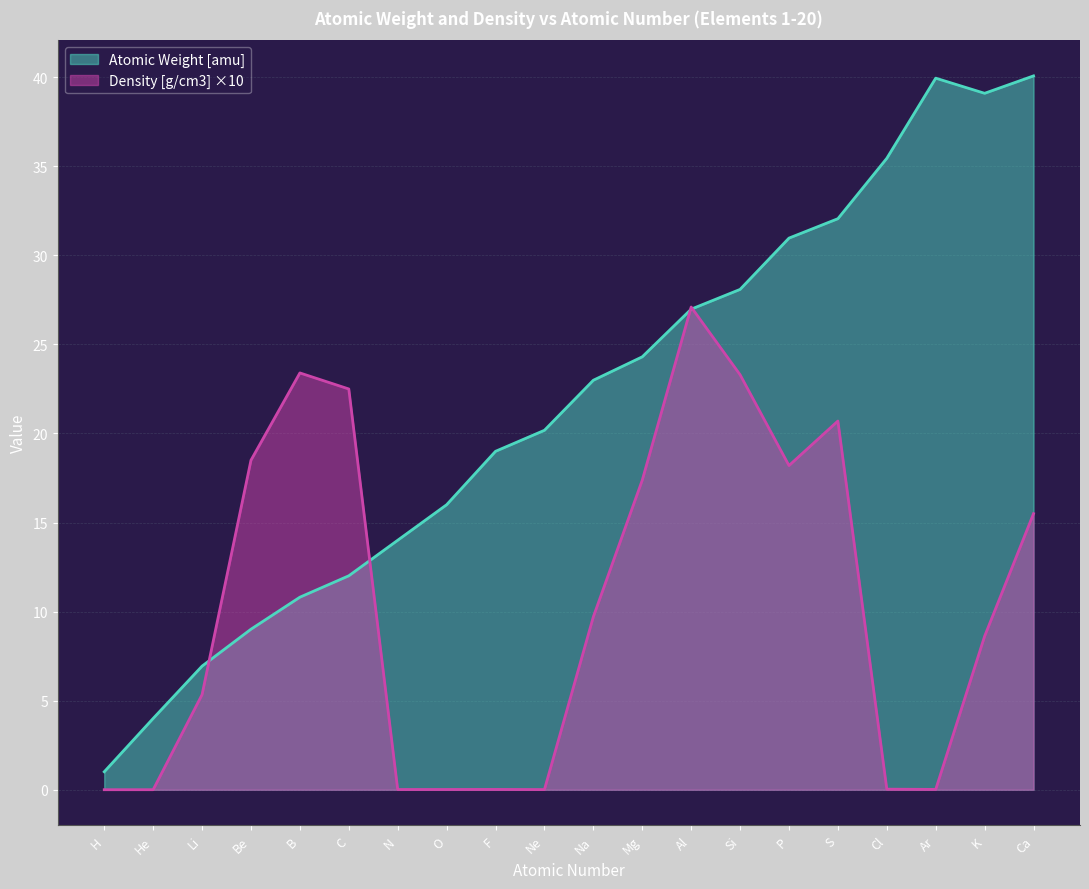

What is the maximum value shown in the chart?

40.1